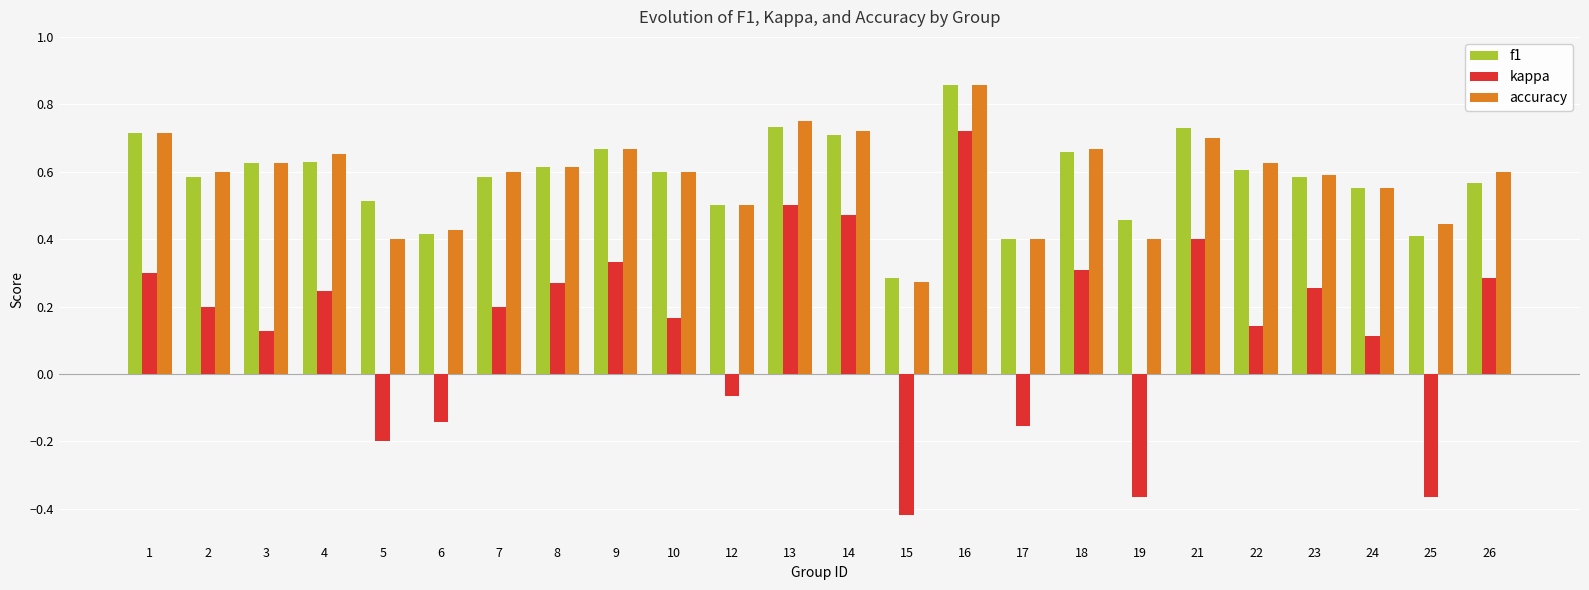

What is the total value across all series at 23?

1.4